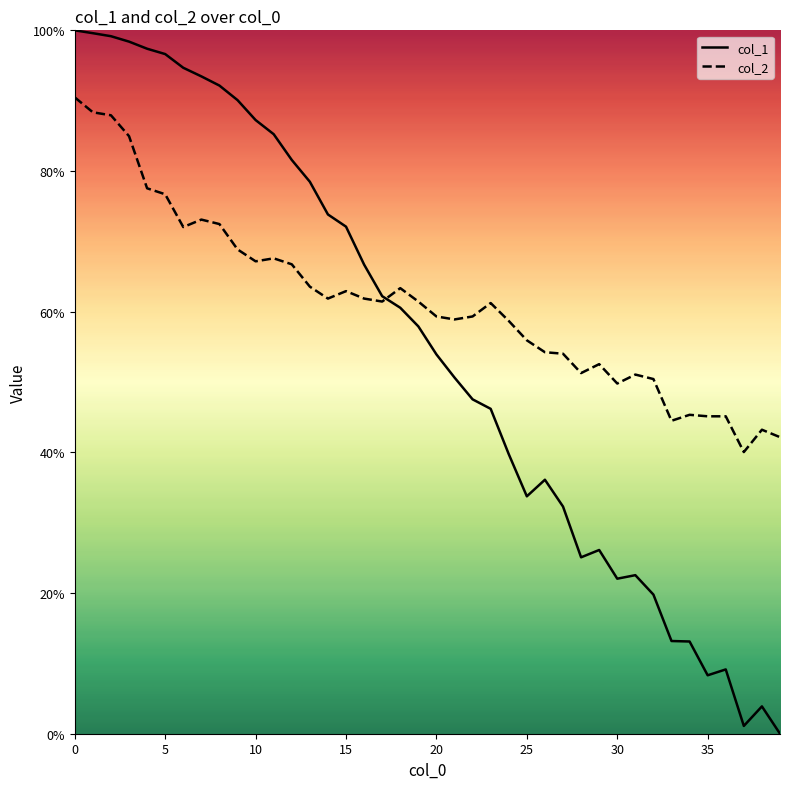

What is the average value of the col_2 series?

61.3